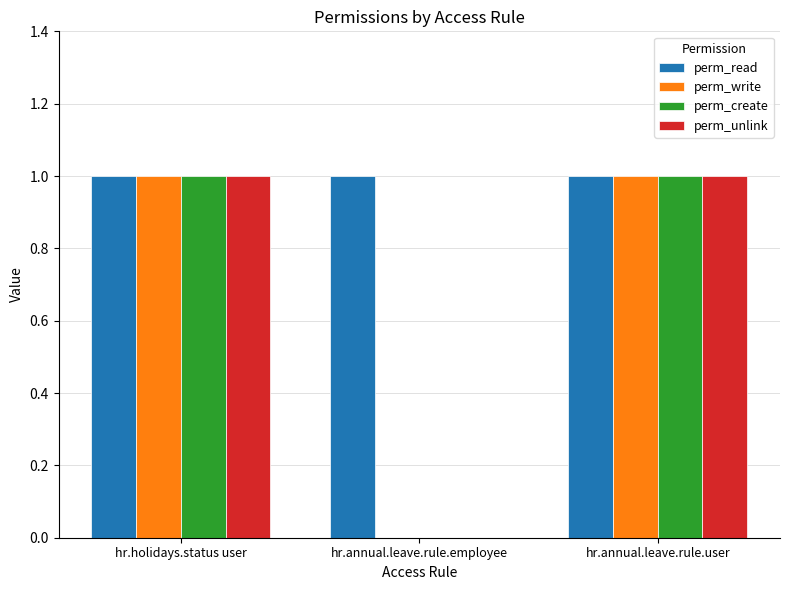

What is the total value across all series at hr.annual.leave.rule.user?

4